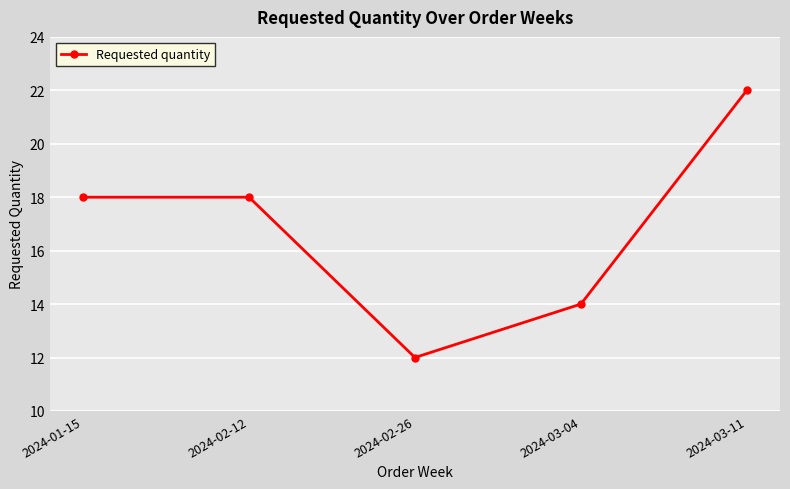

What is the approximate value at 2024-02-26, to the nearest 5?

10